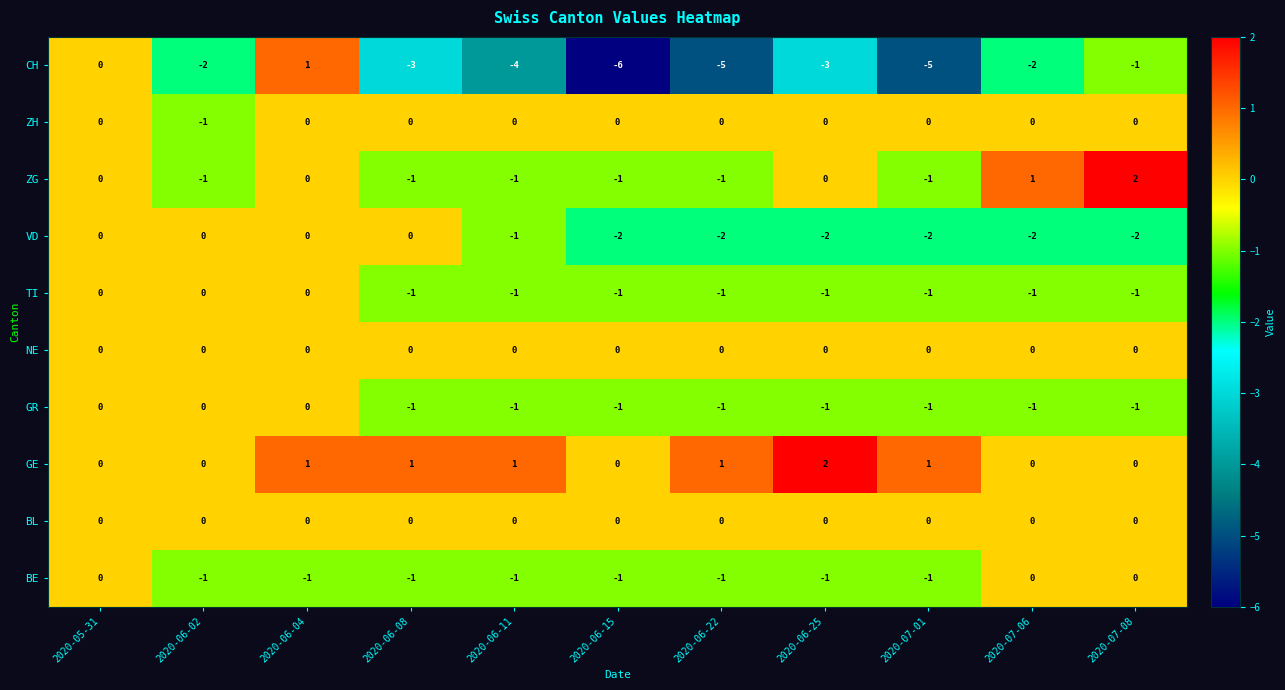

True or false: GR has a value of 0 at 2020-06-15.

False